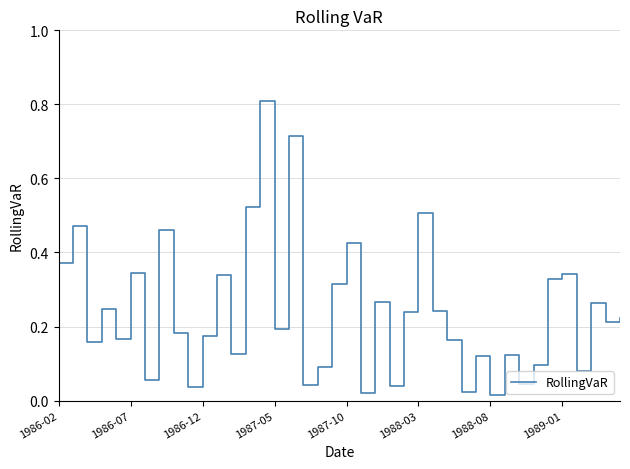

Does the chart have visible grid lines?

Yes